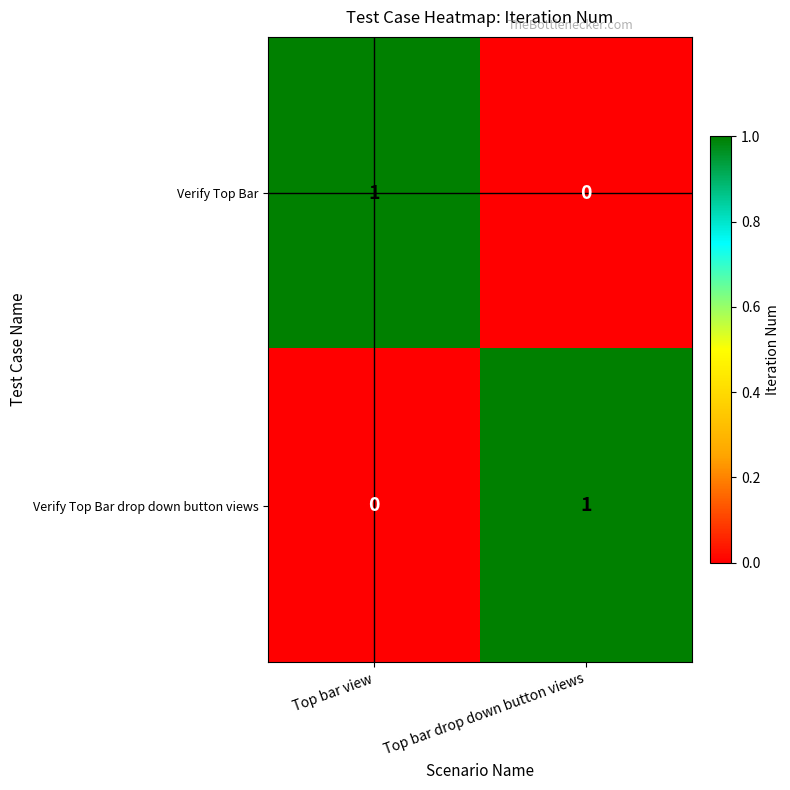

At how many categories does at least one series exceed 0?

2